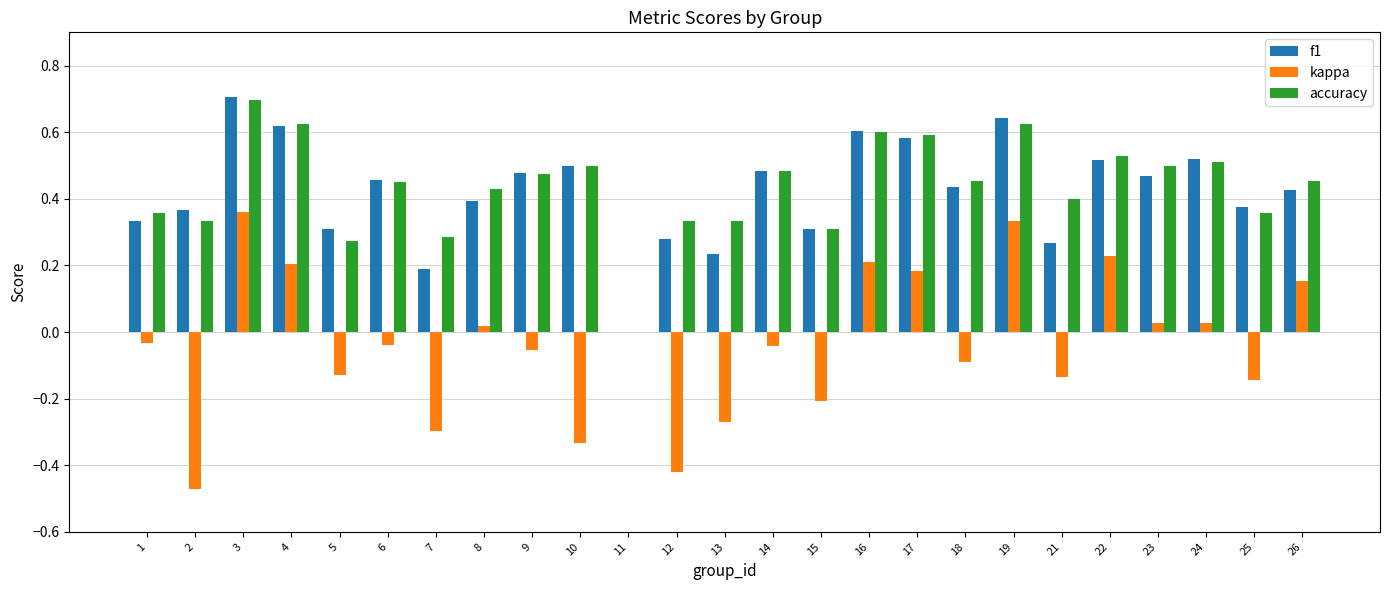

Is the value of accuracy at 9 greater than the value of f1 at 12?

Yes